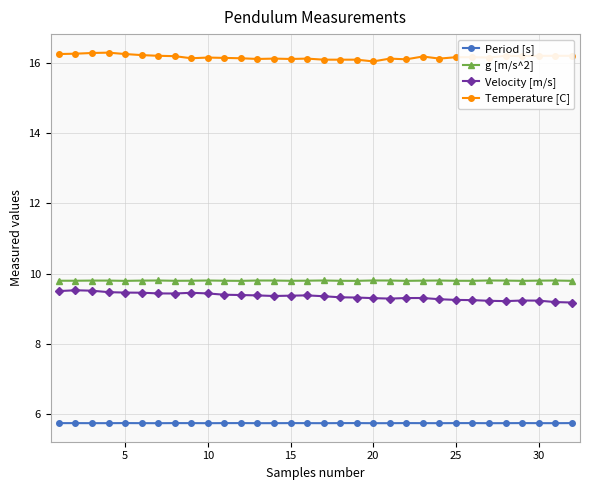

Count the Velocity [m/s] values in the range 9 to 10.

32